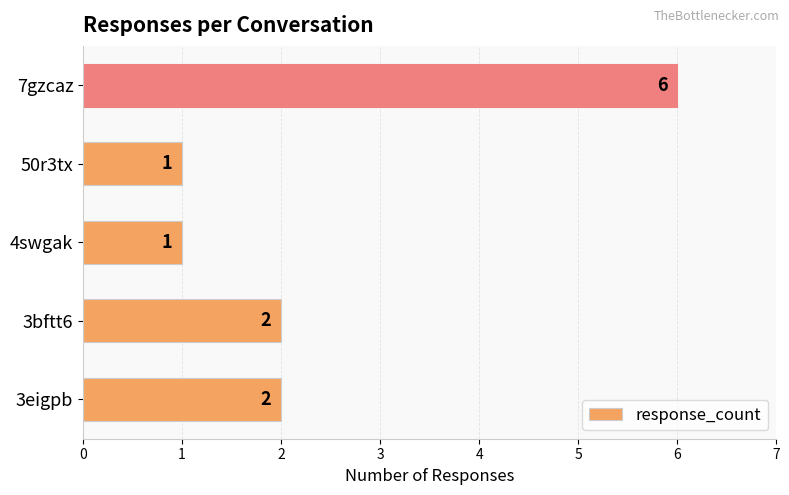

Does the chart contain stacked bars?

No